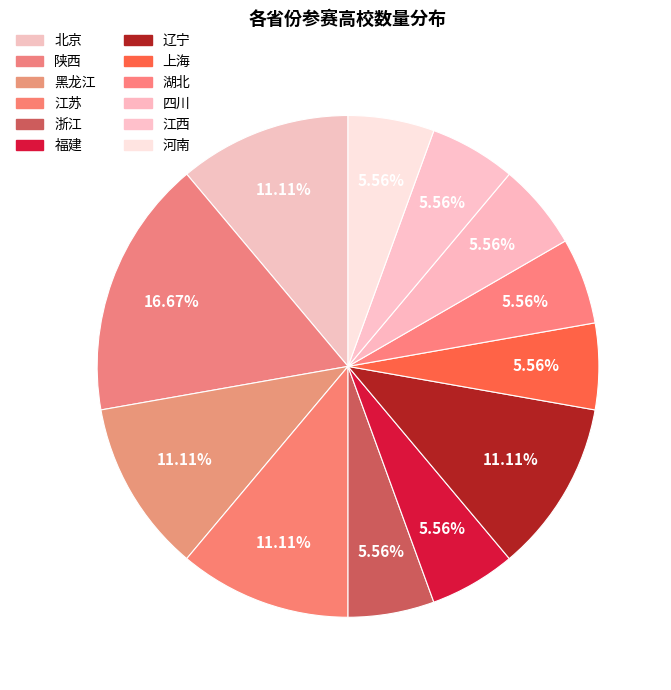

How many segments does this pie chart have?

12